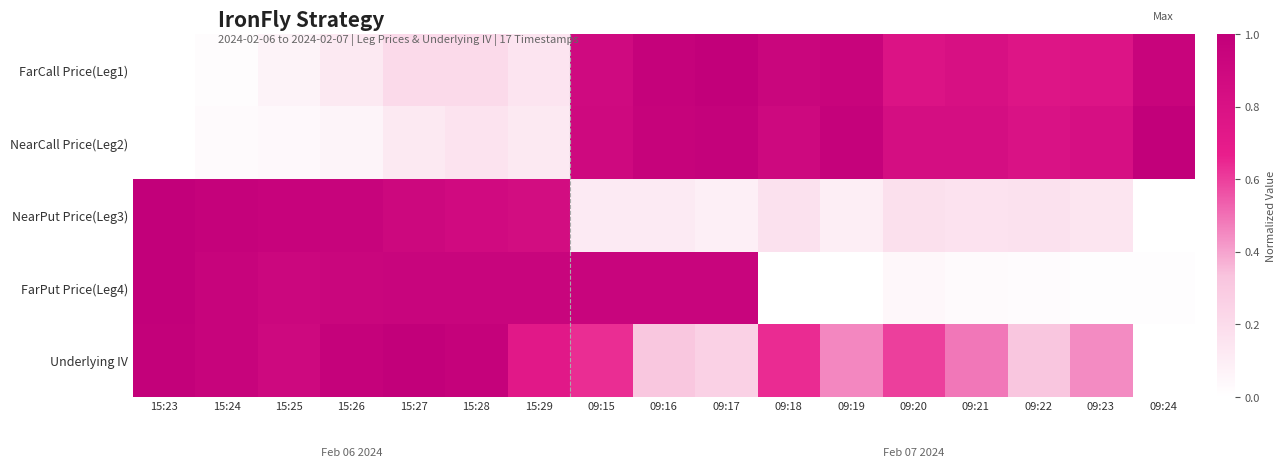

Which label corresponds to the largest value in the chart?

09:17